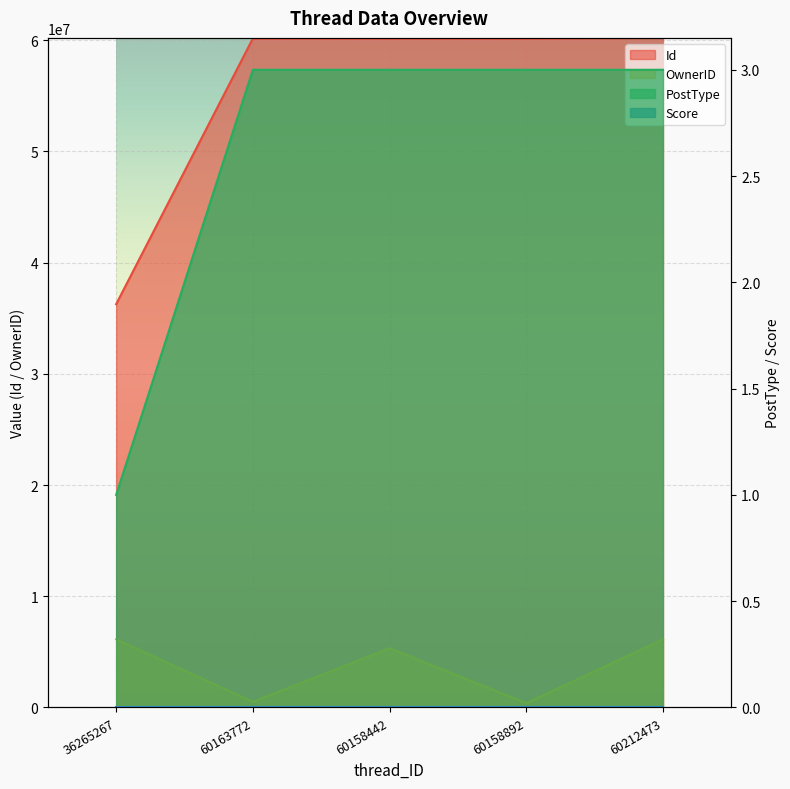

How many values in the OwnerID series exceed 5324555?

2